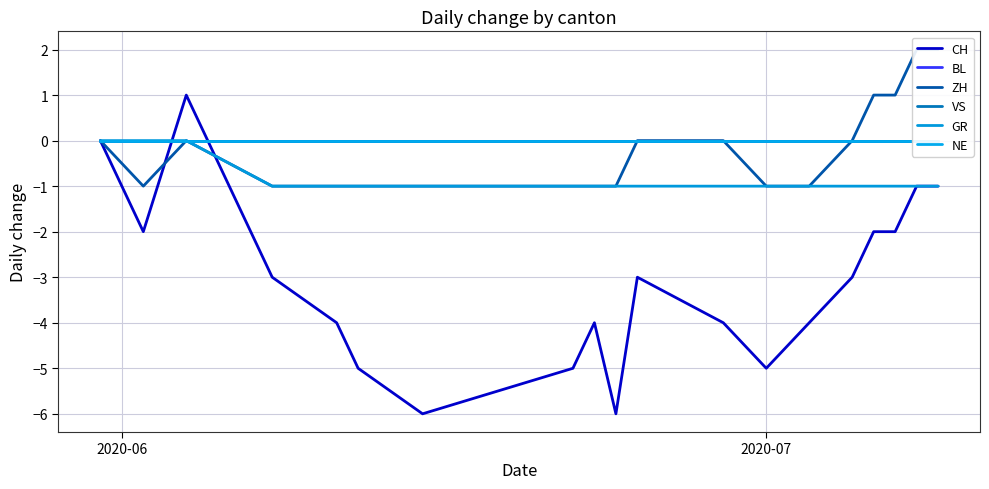

What is the minimum value for CH?

-6